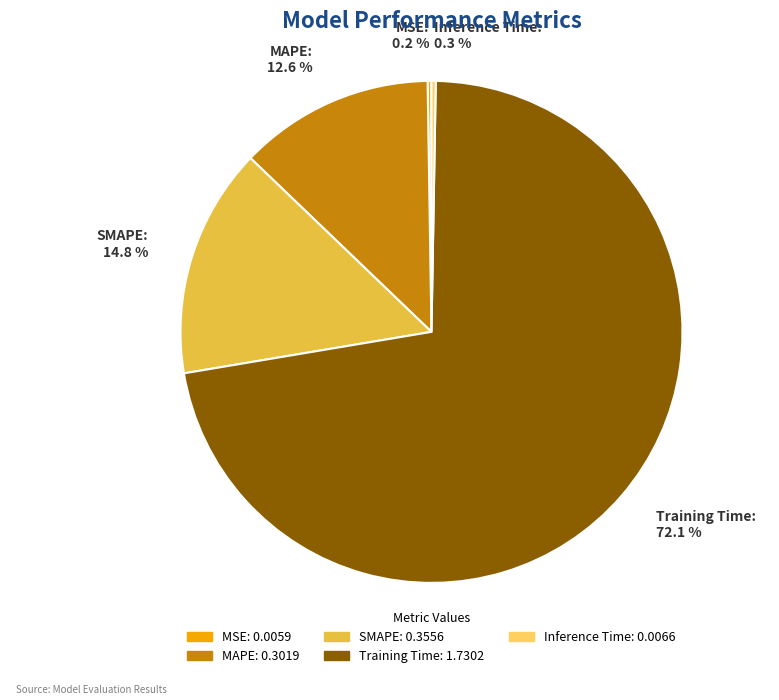

To the nearest percent, what is the combined percentage of SMAPE and MAPE?

27%